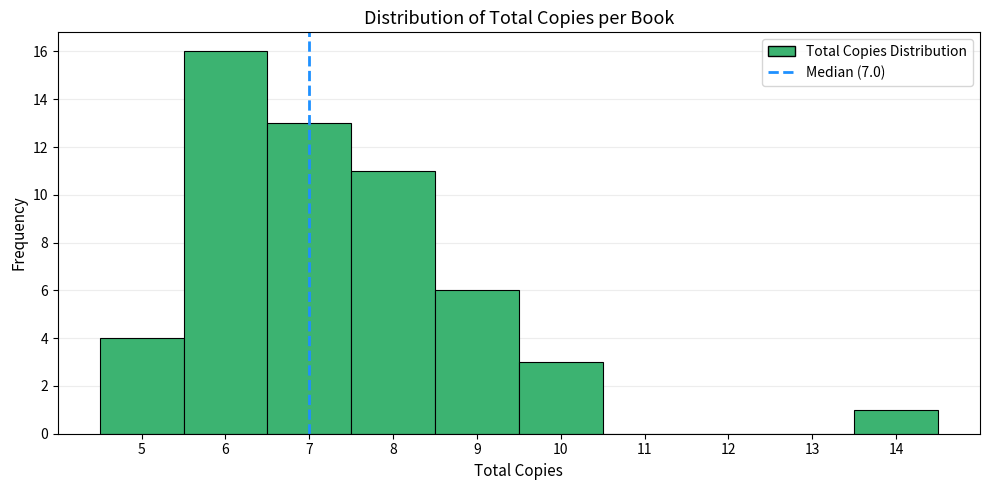

Which range on the x-axis has the tallest bar?

5.5 to 6.5